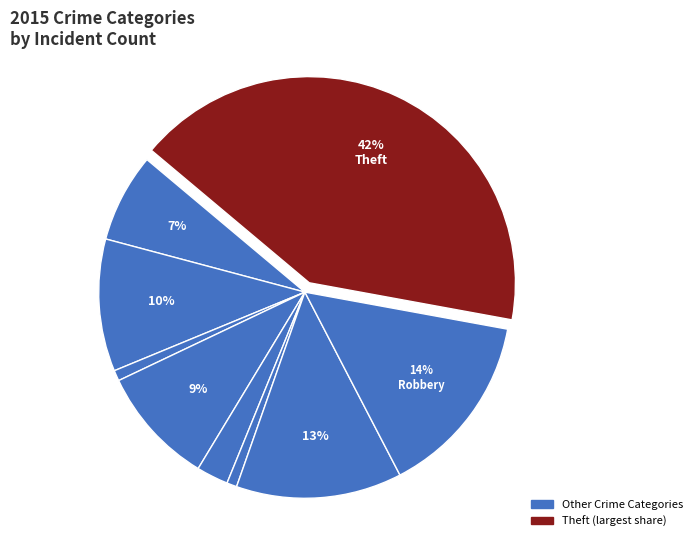

How many segments does this pie chart have?

9